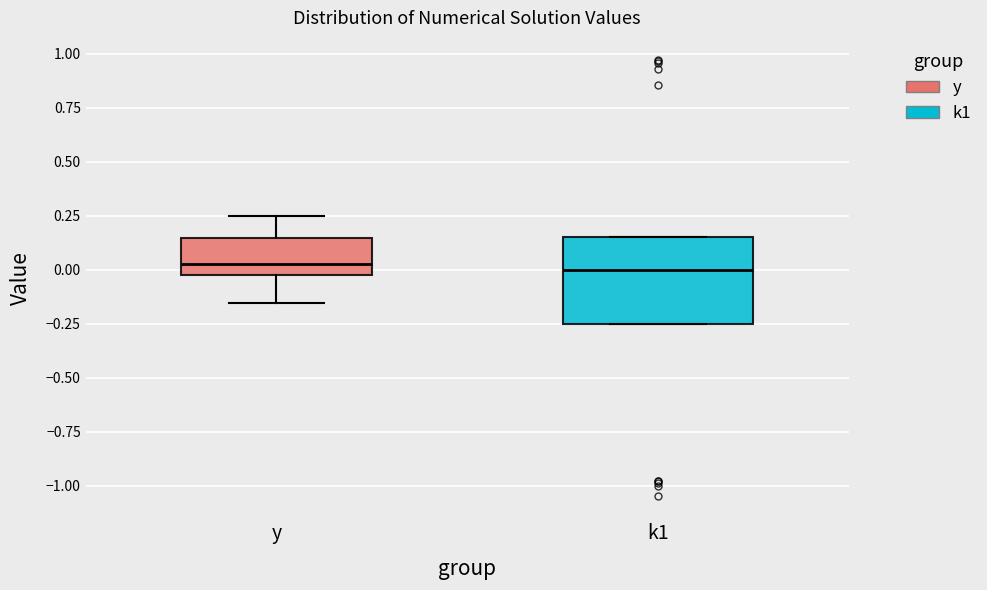

Which box is the tallest, from its lower edge to its upper edge?

k1